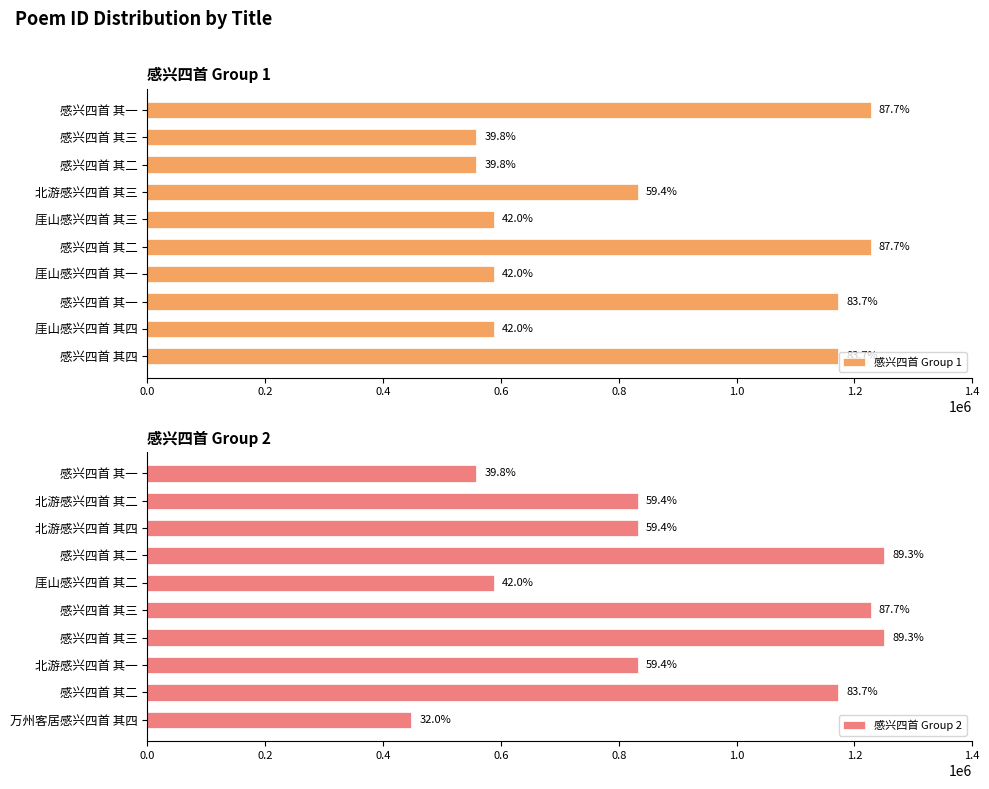

Between 感兴四首 其二 and 厓山感兴四首 其一, which is larger?

厓山感兴四首 其一